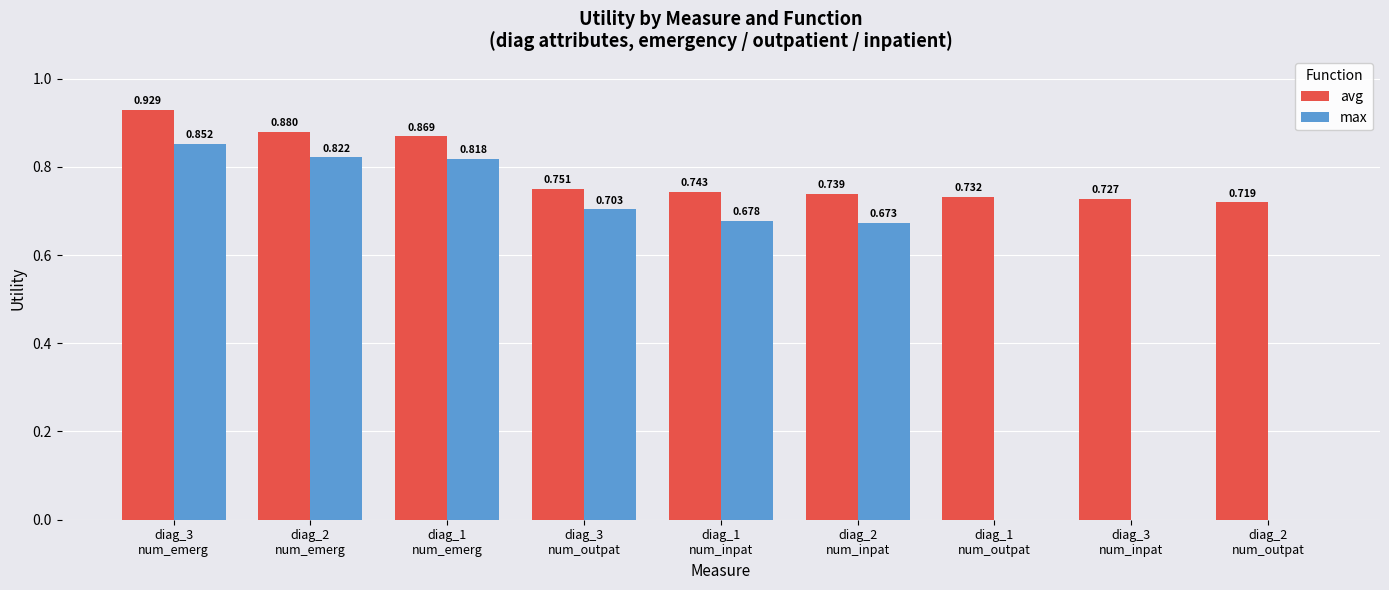

Between diag_1
num_emerg and diag_1
num_inpat, which series saw the biggest shift?

max